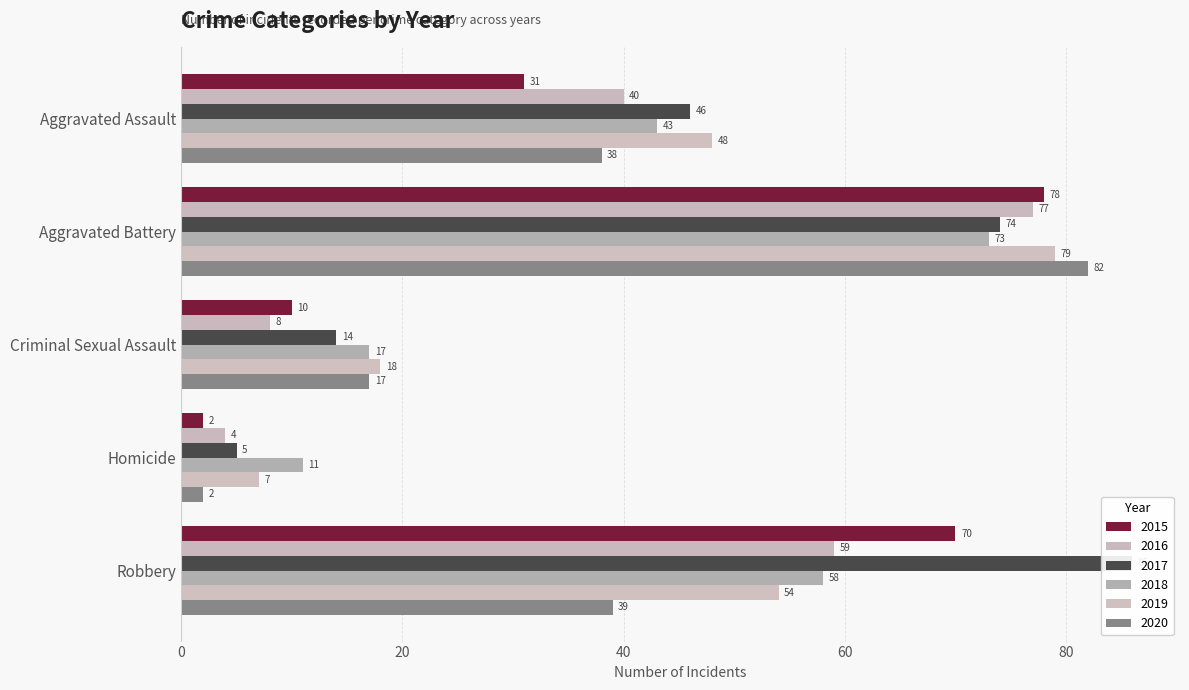

What is the difference between the second highest and minimum values in the 2019 series?

47